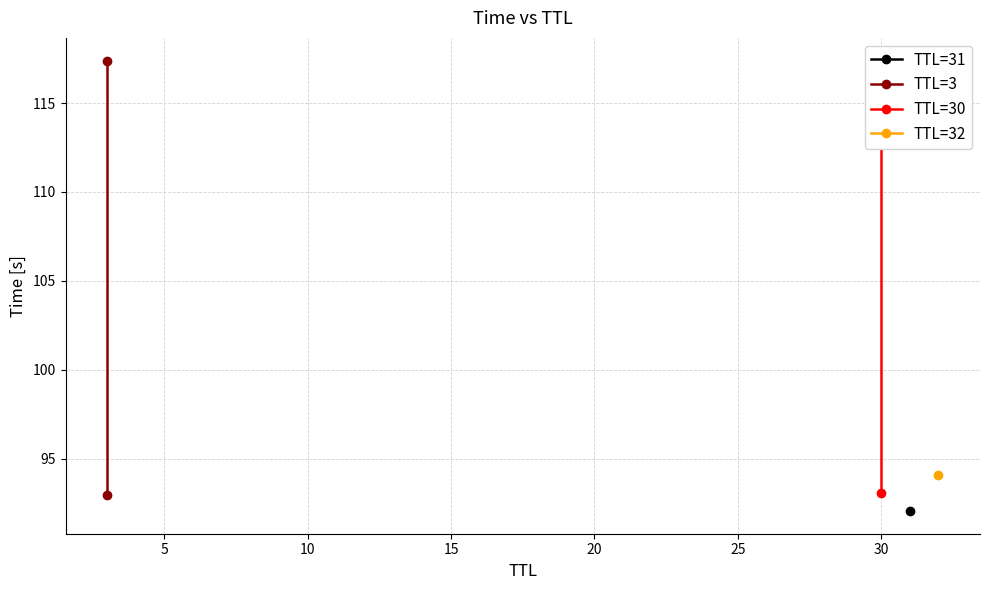

At how many categories does at least one series exceed 107?

1